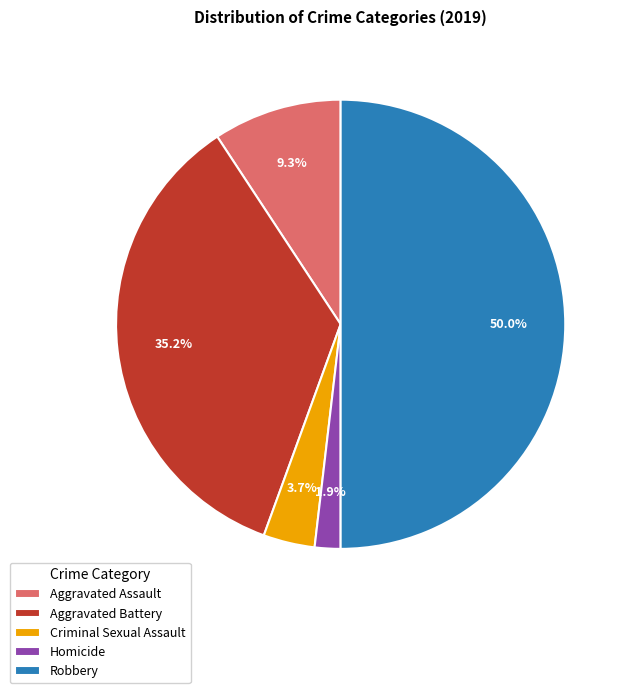

Does Aggravated Assault represent more than half of the total?

No